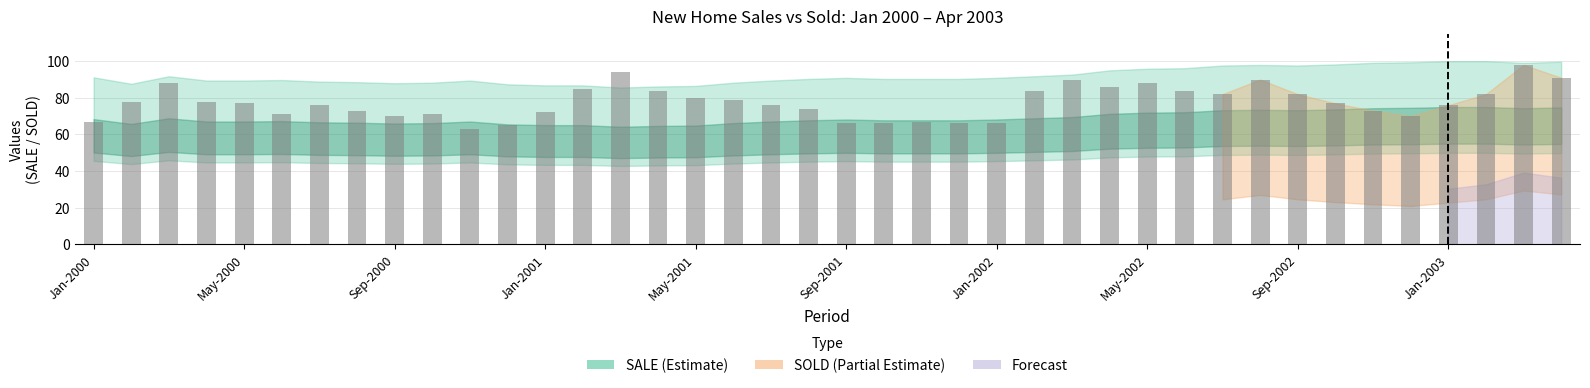

What is the value of the 3rd bar from the left?

88